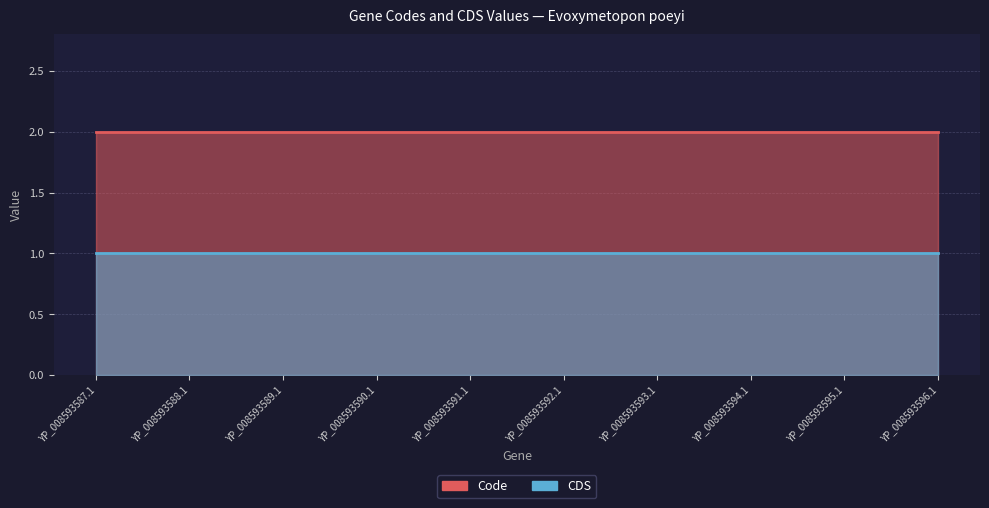

What are all the series names shown in the legend?

Code, CDS